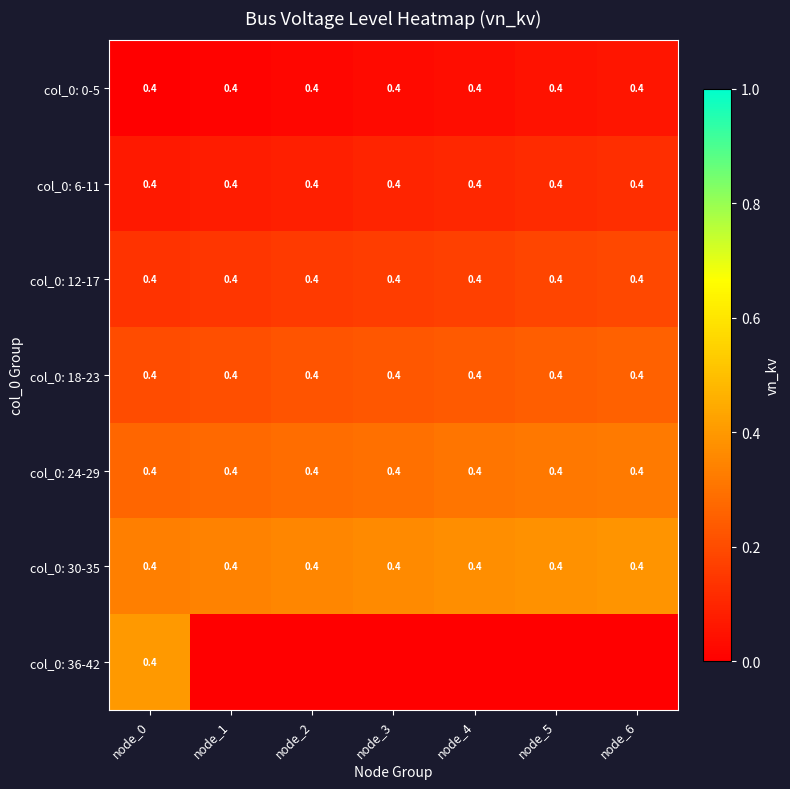

Is it true that col_0: 12-17 equals 0.1 at node_0?

False